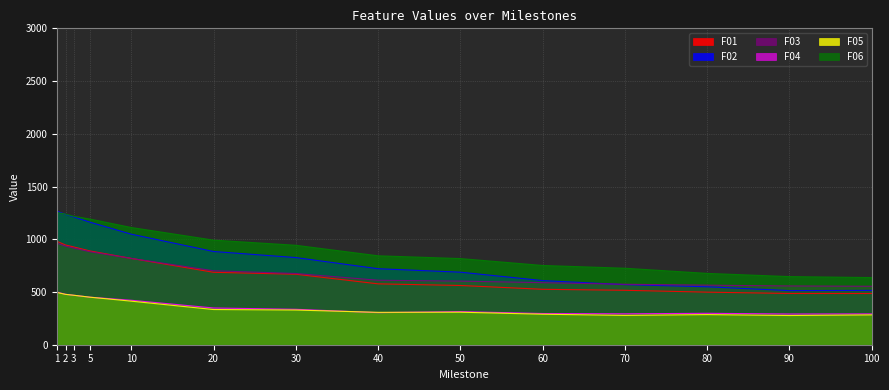

Which series has the largest range (max minus min)?

F02